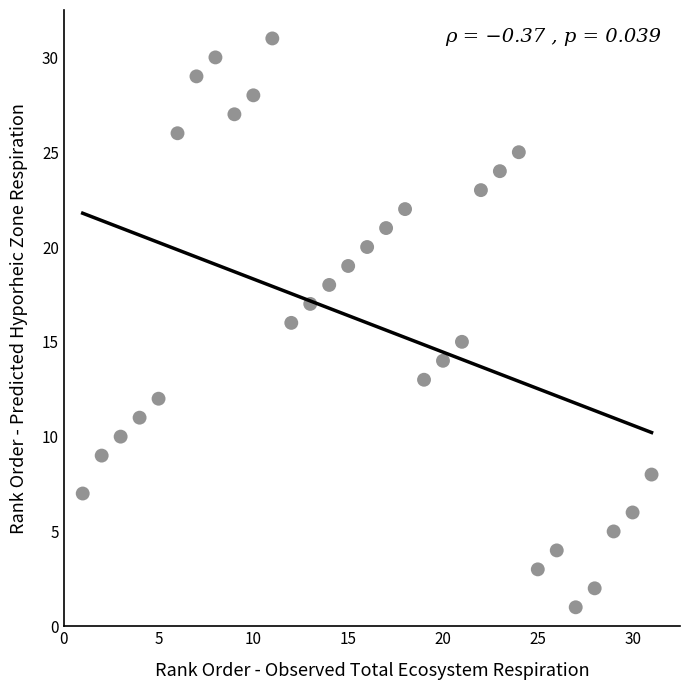

What is the range of Y values (max minus min)?

30